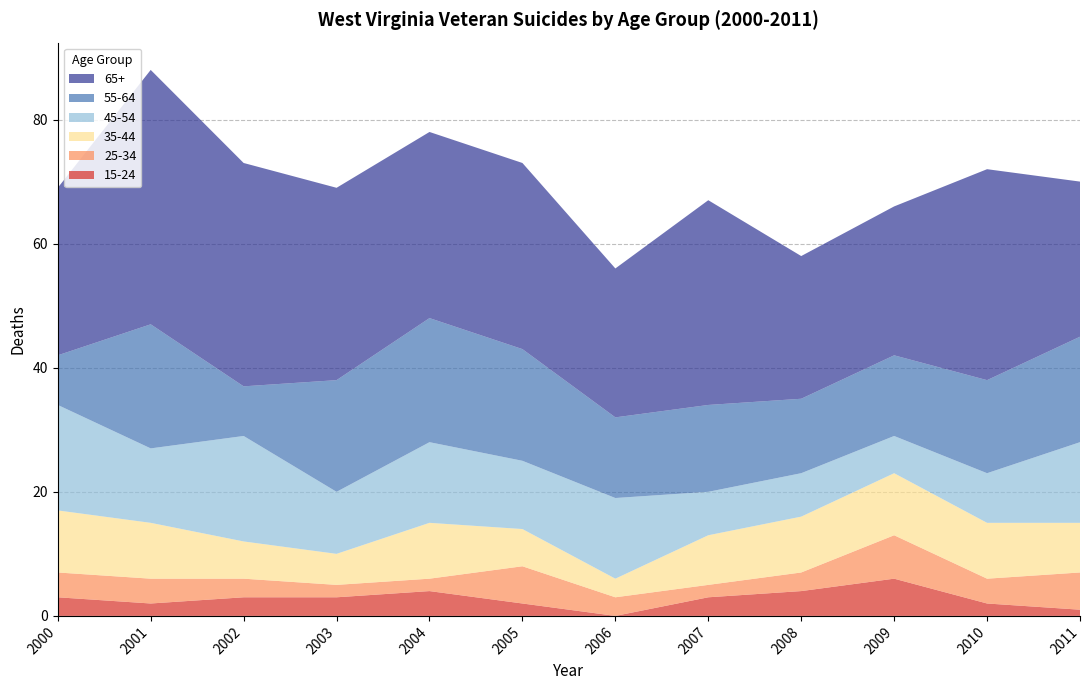

Reading left to right, extract all data points from this chart.

15-24: 2000=3	2001=2	2002=3	2003=3	2004=4	2005=2	2006=0	2007=3	2008=4	2009=6	2010=2	2011=1
25-34: 2000=4	2001=4	2002=3	2003=2	2004=2	2005=6	2006=3	2007=2	2008=3	2009=7	2010=4	2011=6
35-44: 2000=10	2001=9	2002=6	2003=5	2004=9	2005=6	2006=3	2007=8	2008=9	2009=10	2010=9	2011=8
45-54: 2000=17	2001=12	2002=17	2003=10	2004=13	2005=11	2006=13	2007=7	2008=7	2009=6	2010=8	2011=13
55-64: 2000=8	2001=20	2002=8	2003=18	2004=20	2005=18	2006=13	2007=14	2008=12	2009=13	2010=15	2011=17
65+: 2000=27	2001=41	2002=36	2003=31	2004=30	2005=30	2006=24	2007=33	2008=23	2009=24	2010=34	2011=25